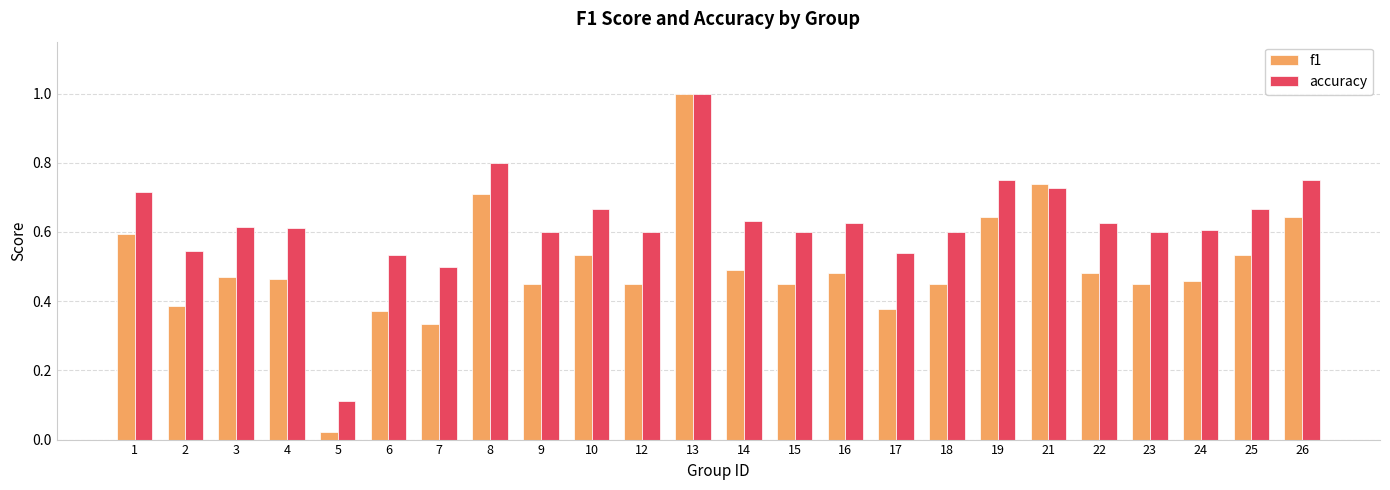

How many bars are there in each group?

2